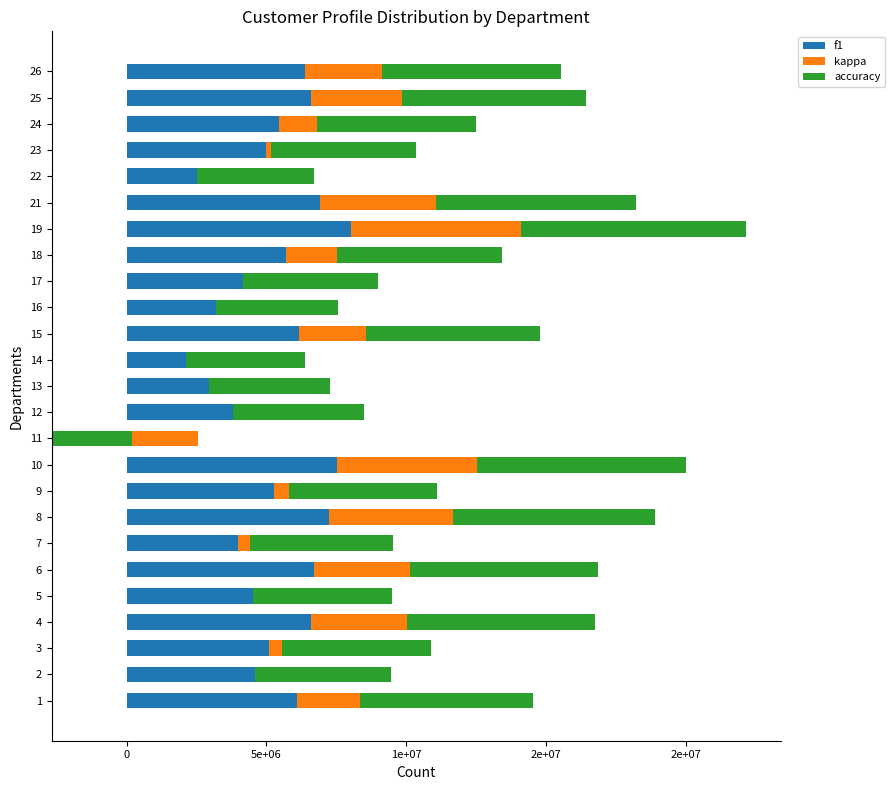

Reading left to right, what are all the values shown in this chart?

f1: 6082913.2	4768956.5	5081314.2	6592941.2	4505494.5	6711524.3	3994658.1	7222222.2	5257581.3	7517482.5	2539682.5	4420512.8	4128486.8	3183636.4	6165242.2	4370173.2	4651385.9	5686274.5	8039215.7	6931216.9	4181818.2	4968808.6	5465240.5	6603896.1	6363636.4
kappa: 2258064.5	-182767.6	483720.9	3439911.8	0.0	3437500.0	406976.7	4444444.4	555555.6	5000000.0	-5217391.3	-625000.0	-1178861.8	-1057692.3	2403177.8	-1186239.6	-490956.1	1818181.8	6076923.1	4139534.9	-1671087.5	209003.2	1334160.7	3231552.2	2777777.8
accuracy: 6190476.2	4871794.9	5303030.3	6705882.4	5000000.0	6718750.0	5111111.1	7222222.2	5294117.6	7500000.0	2857142.9	4687500.0	4318181.8	4250000.0	6222222.2	4390243.9	4821428.6	5909090.9	8039215.7	7142857.1	4181818.2	5172413.8	5701754.4	6607142.9	6388888.9